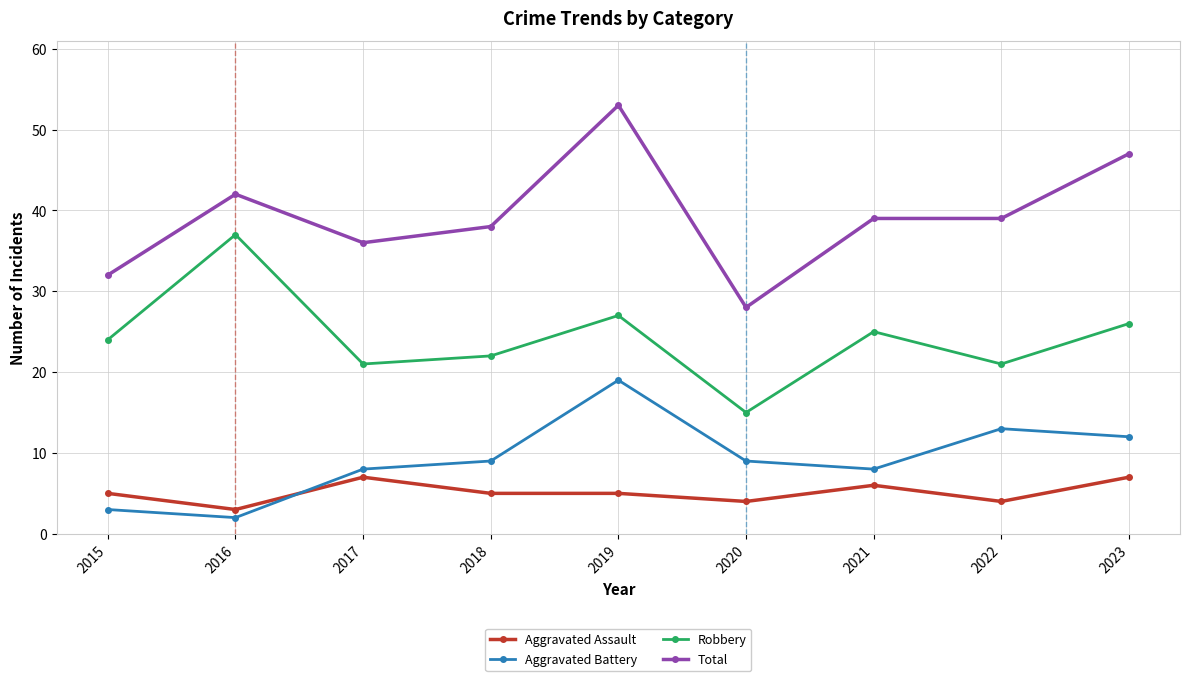

What is the sum of the Total values at 2016 and 2019?

95